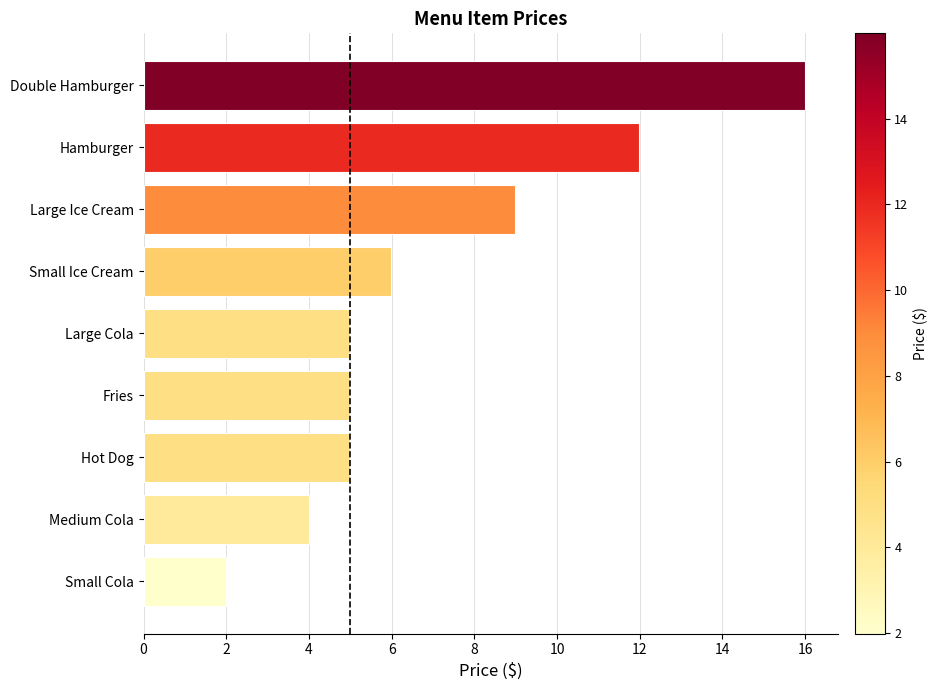

Where is the data nearest to the value 8?

Large Ice Cream